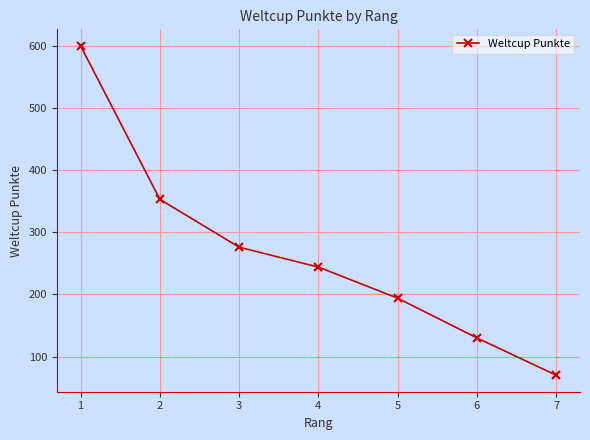

Is this an area chart (filled region under the line)?

No